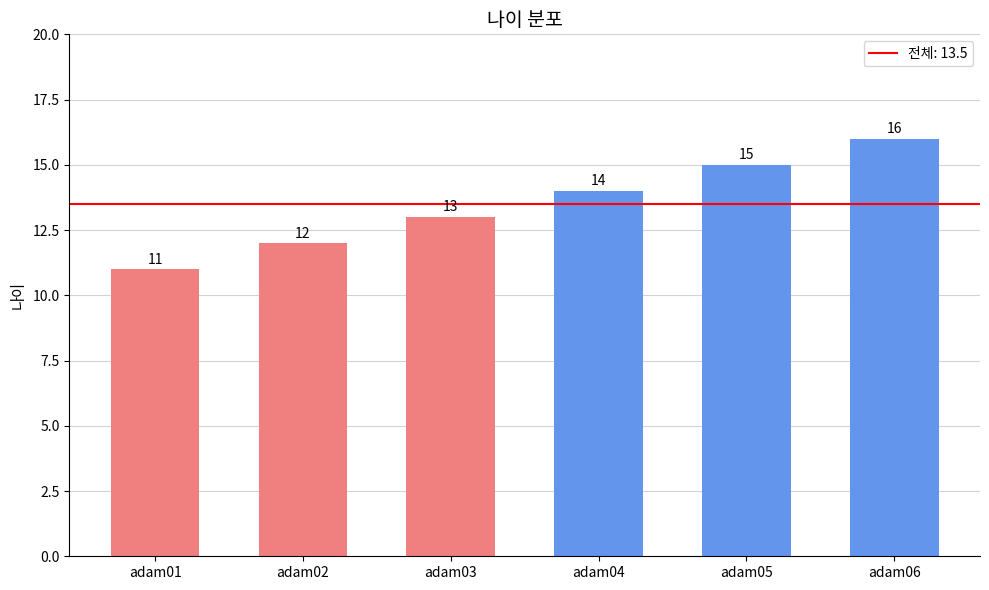

Does the chart contain stacked bars?

No